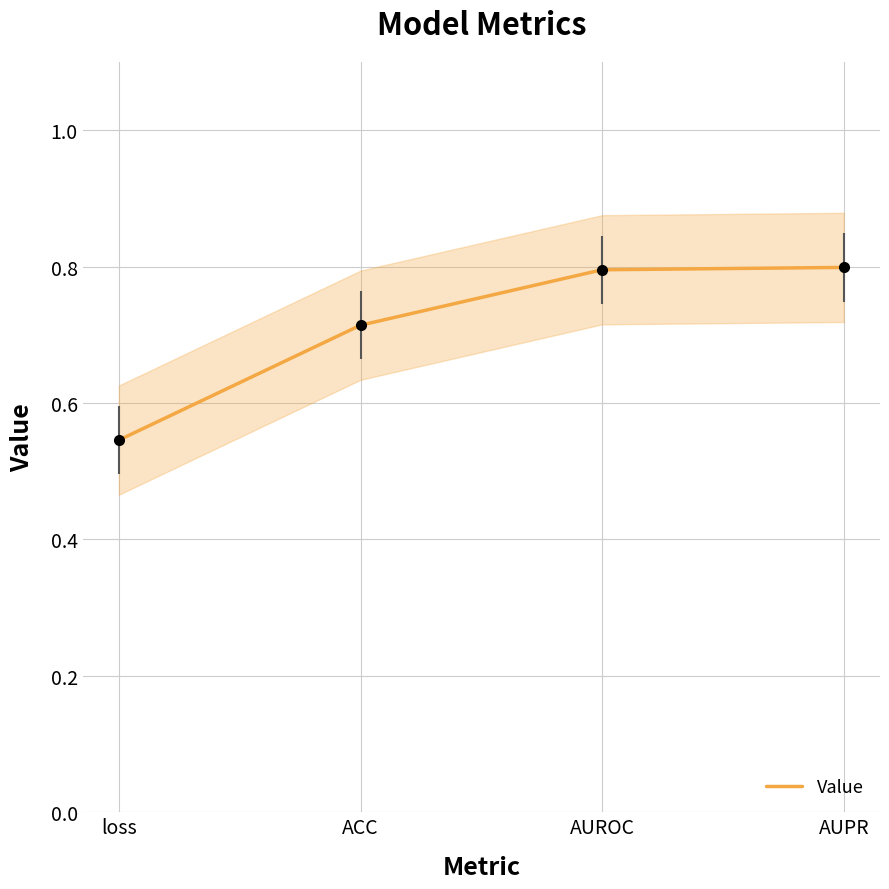

The chart shows a value of 0.5 at loss. True or false?

True